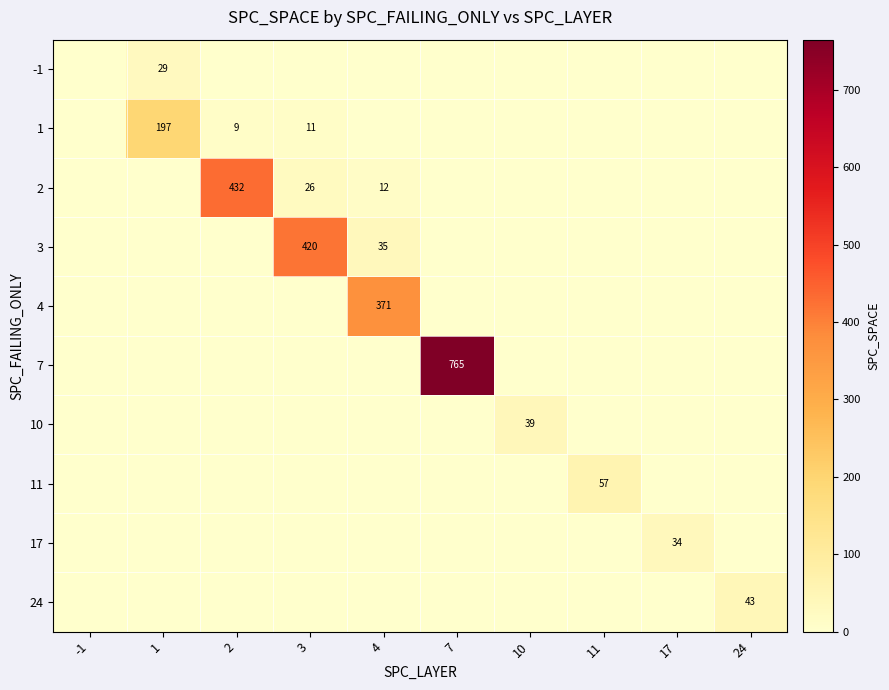

What is the difference between the highest and lowest values at 17?

34